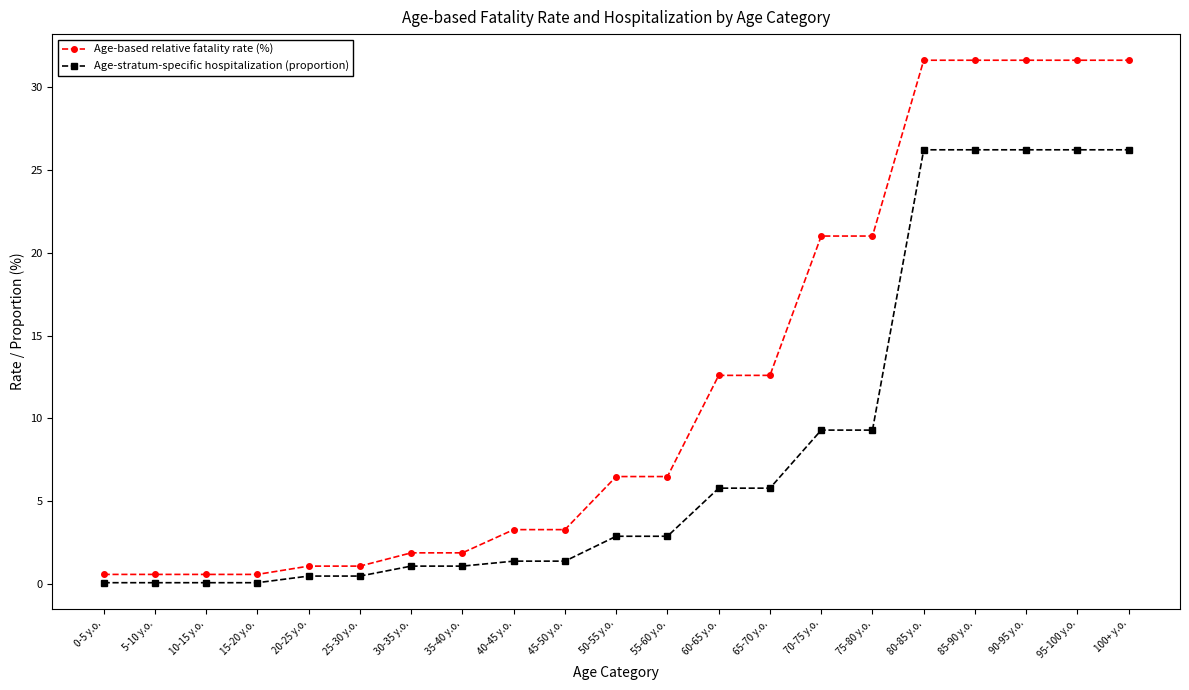

Is the value of Age-based relative fatality rate (%) at 15-20 y.o. greater than the value of Age-stratum-specific hospitalization (proportion) at 90-95 y.o.?

No